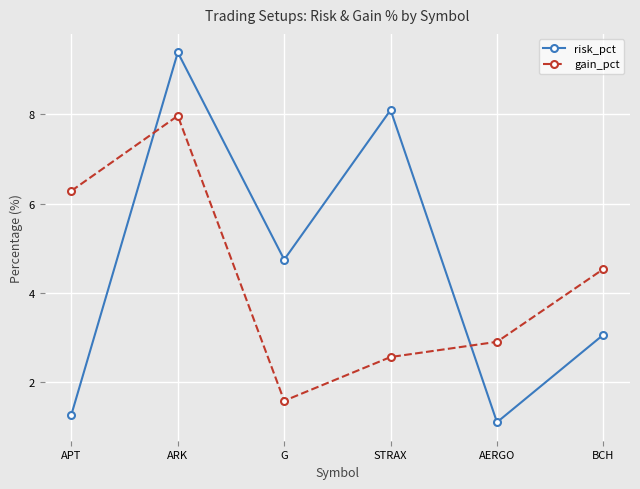

What position from the right is STRAX?

3